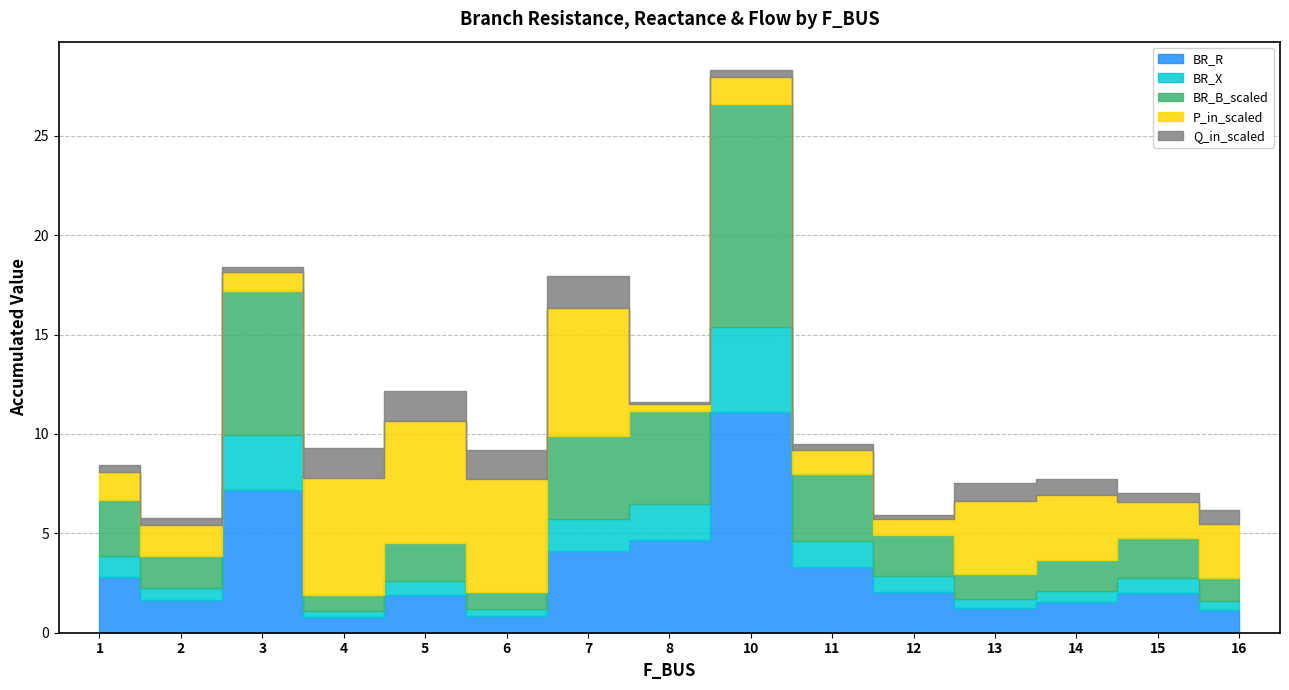

Reading left to right, transcribe all the data shown in this chart.

BR_R: 2.8	1.6	7.2	0.8	1.9	0.9	4.1	4.7	11.1	3.3	2.0	1.2	1.5	2.0	1.2
BR_X: 1.1	0.6	2.8	0.3	0.7	0.3	1.6	1.8	4.3	1.3	0.8	0.5	0.6	0.8	0.4
BR_B_scaled: 2.8	1.6	7.2	0.8	1.9	0.9	4.2	4.7	11.2	3.4	2.1	1.2	1.5	2.0	1.2
P_in_scaled: 1.4	1.5	1.0	5.9	6.1	5.7	6.5	0.3	1.4	1.2	0.8	3.7	3.3	1.8	2.7
Q_in_scaled: 0.4	0.4	0.2	1.5	1.5	1.4	1.6	0.1	0.3	0.3	0.2	0.9	0.8	0.4	0.7